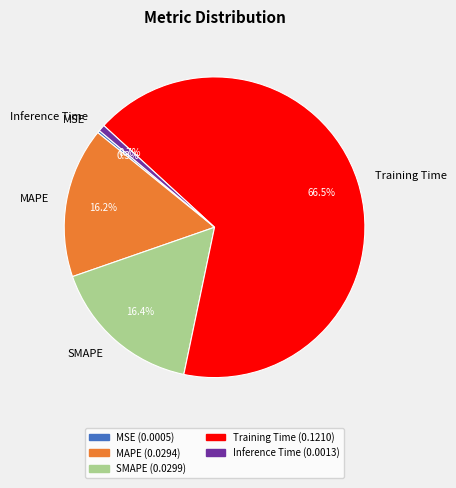

True or false: MAPE accounts for 23% of the total.

False